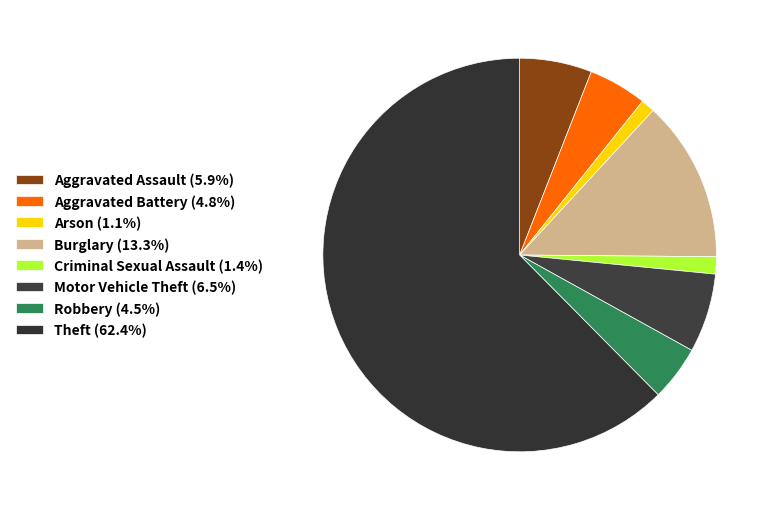

Combined, what portion of the pie is Arson and Theft?

63.6%